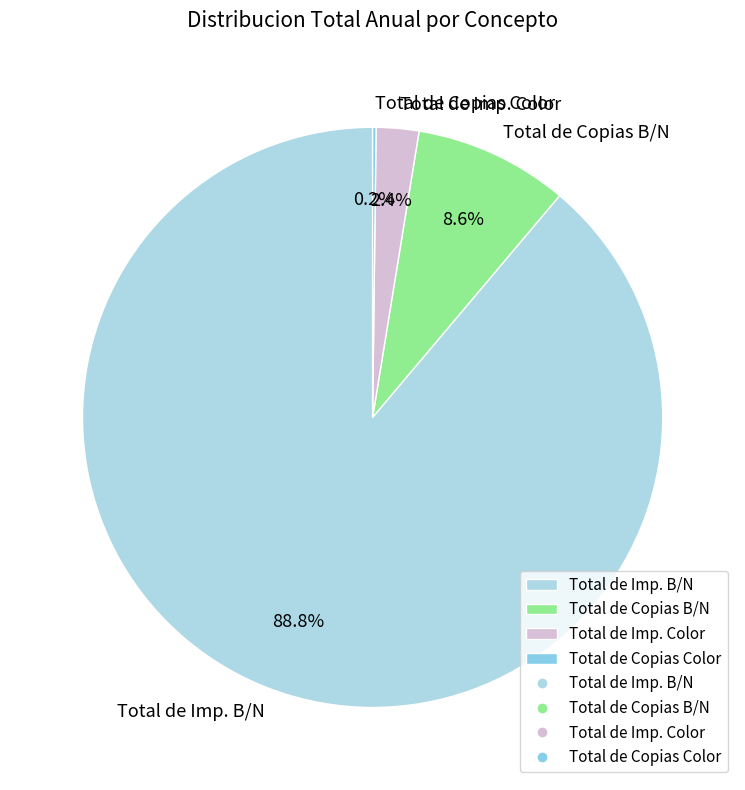

Does Total de Copias B/N account for over 50% of the chart?

No